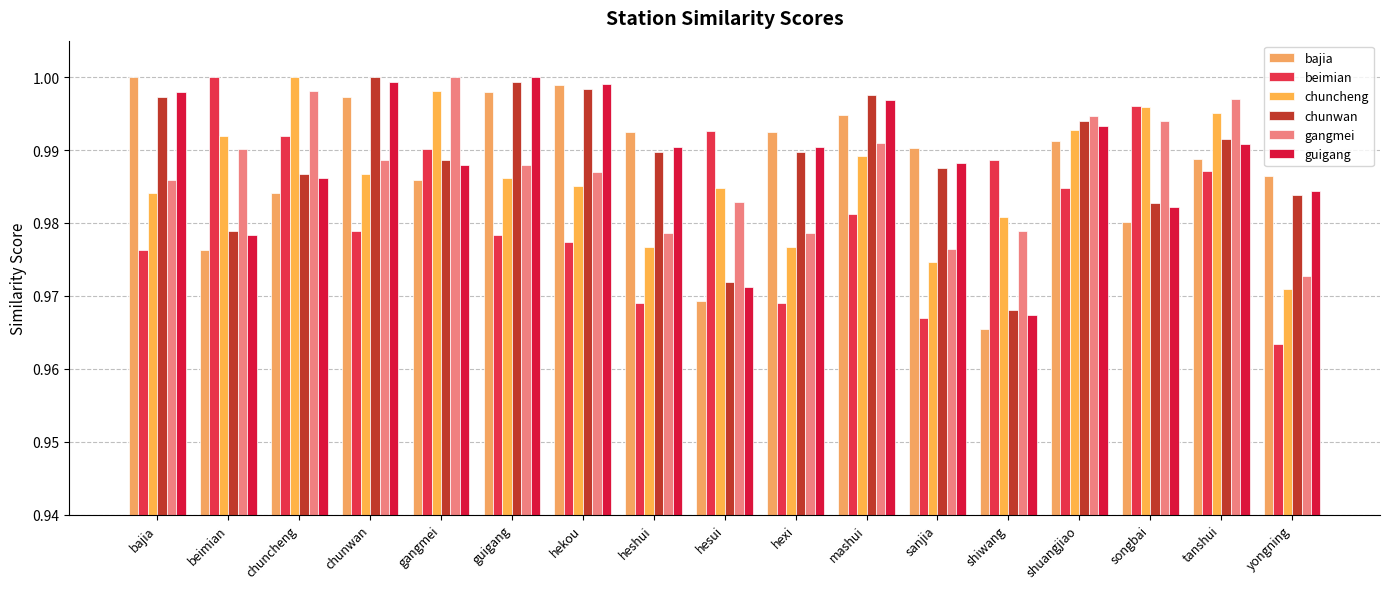

Between gangmei and guigang, which series saw the biggest shift?

gangmei